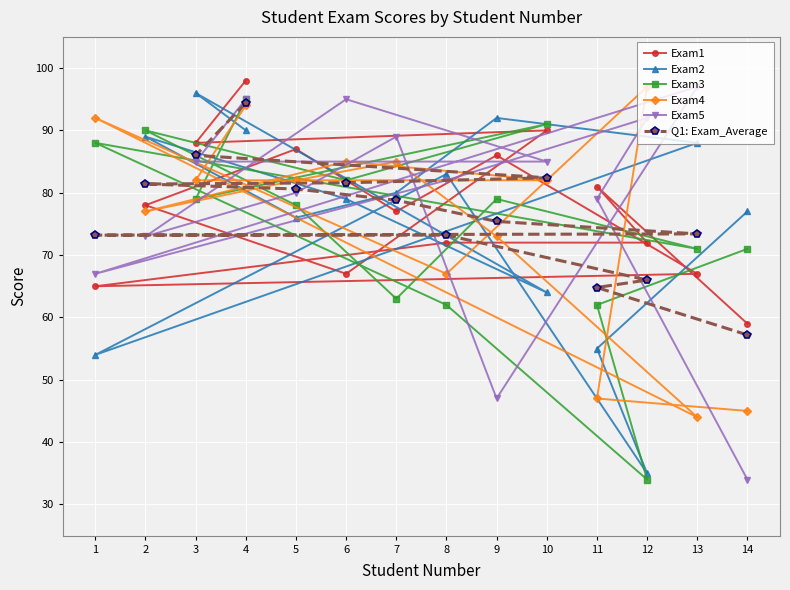

How many times do Exam5 and Exam2 cross each other?

9